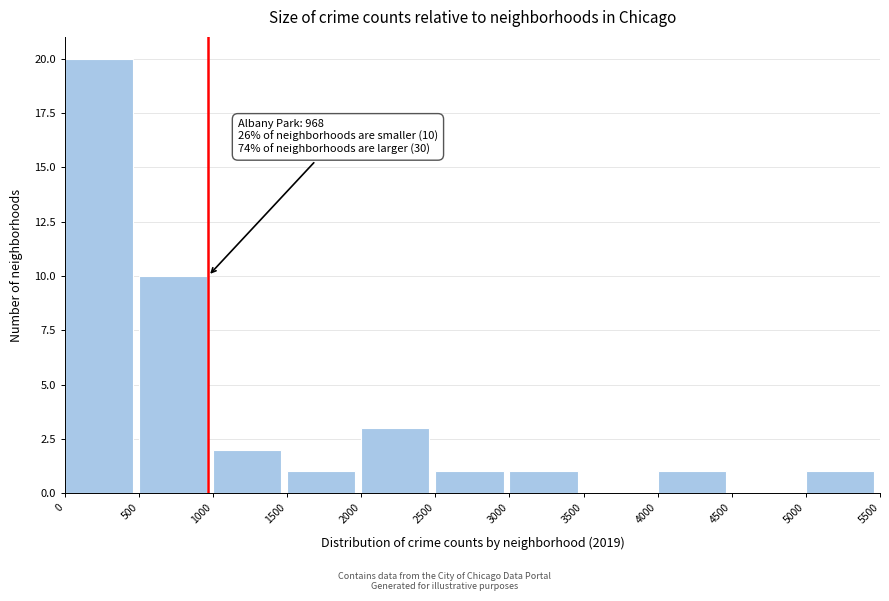

Over which range of the x-axis is the bar tallest?

0 to 500